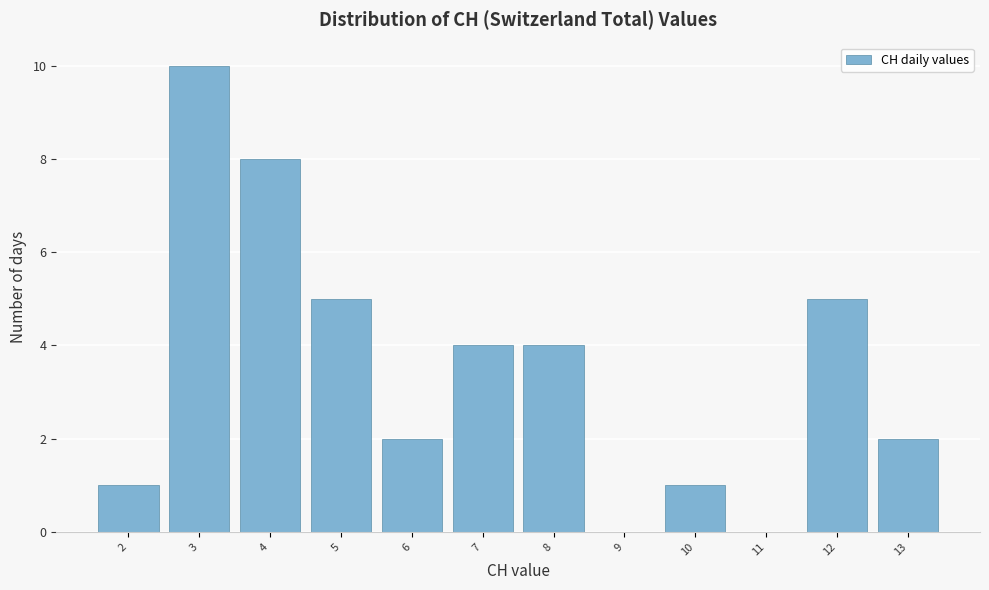

Reading left to right, transcribe this chart: for each bar, give the range it covers on the x-axis and its height. The values are not printed on the chart, so give them approximately, as read against the axis.

1.5 to 2.5: 1
2.5 to 3.5: 10
3.5 to 4.5: 8
4.5 to 5.5: 5
5.5 to 6.5: 2
6.5 to 7.5: 4
7.5 to 8.5: 4
8.5 to 9.5: 0
9.5 to 10.5: 1
10.5 to 11.5: 0
11.5 to 12.5: 5
12.5 to 13.5: 2